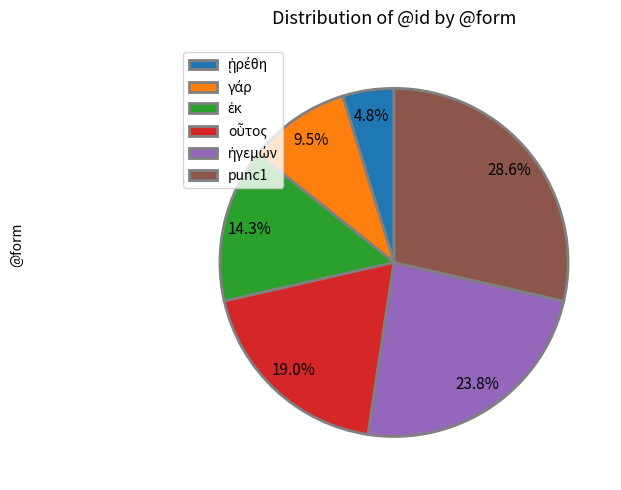

True or false: punc1 accounts for 29% of the total.

True